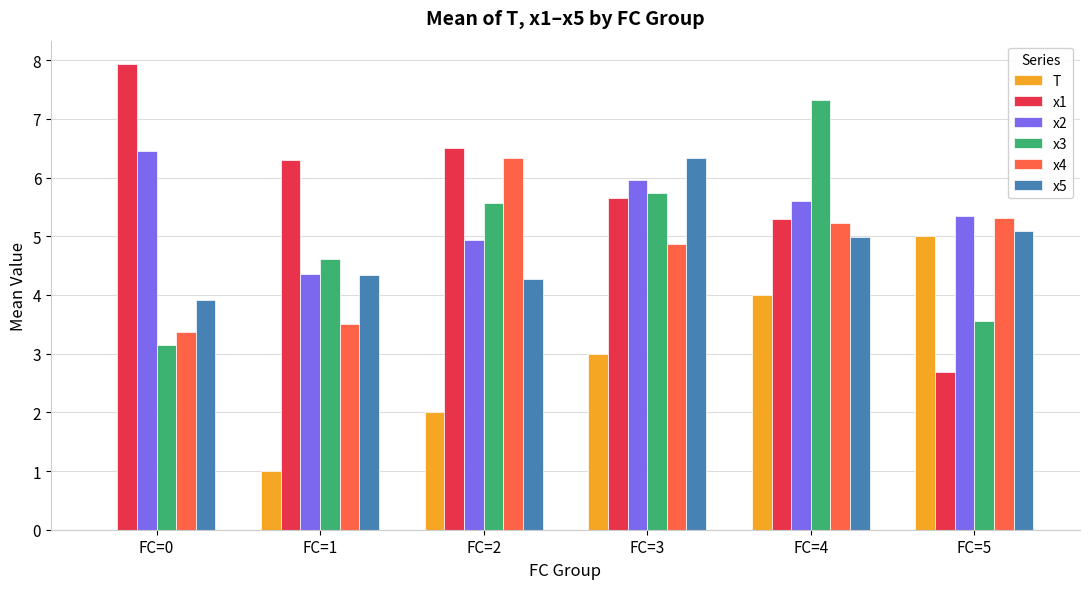

Between FC=2 and FC=5, which series saw the biggest shift?

x1